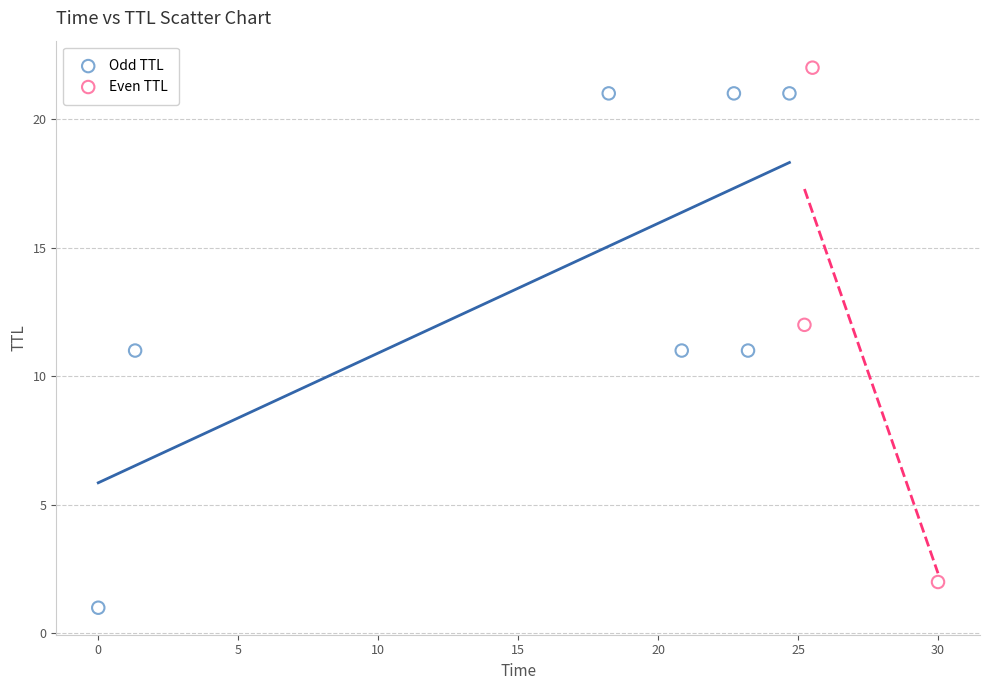

Which series reaches the maximum Y coordinate?

Even TTL